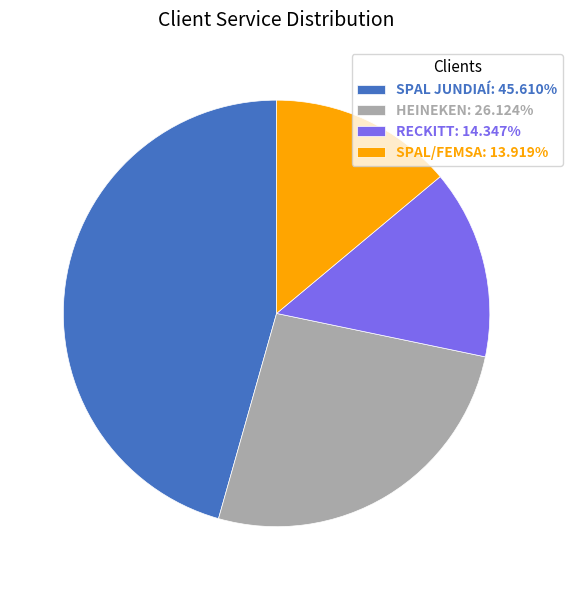

Is it true that RECKITT is 14% of the pie?

True